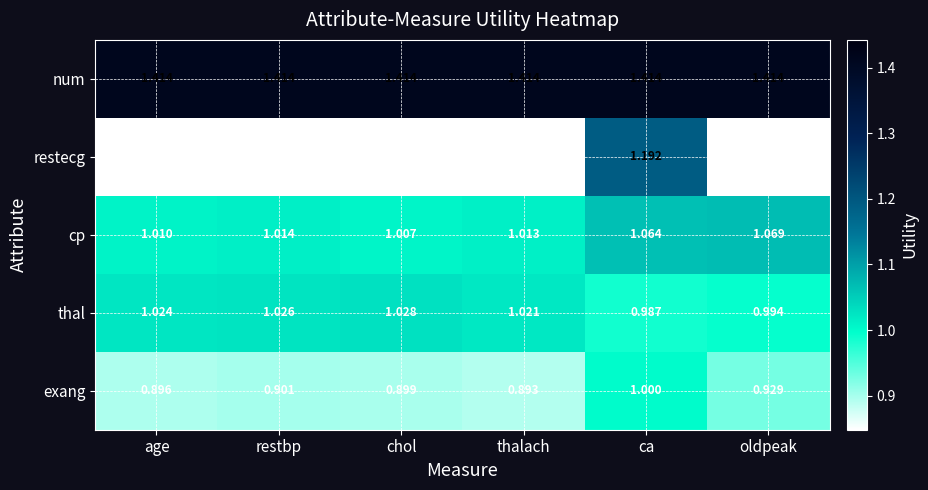

What is the approximate value of thal at ca?

1.0